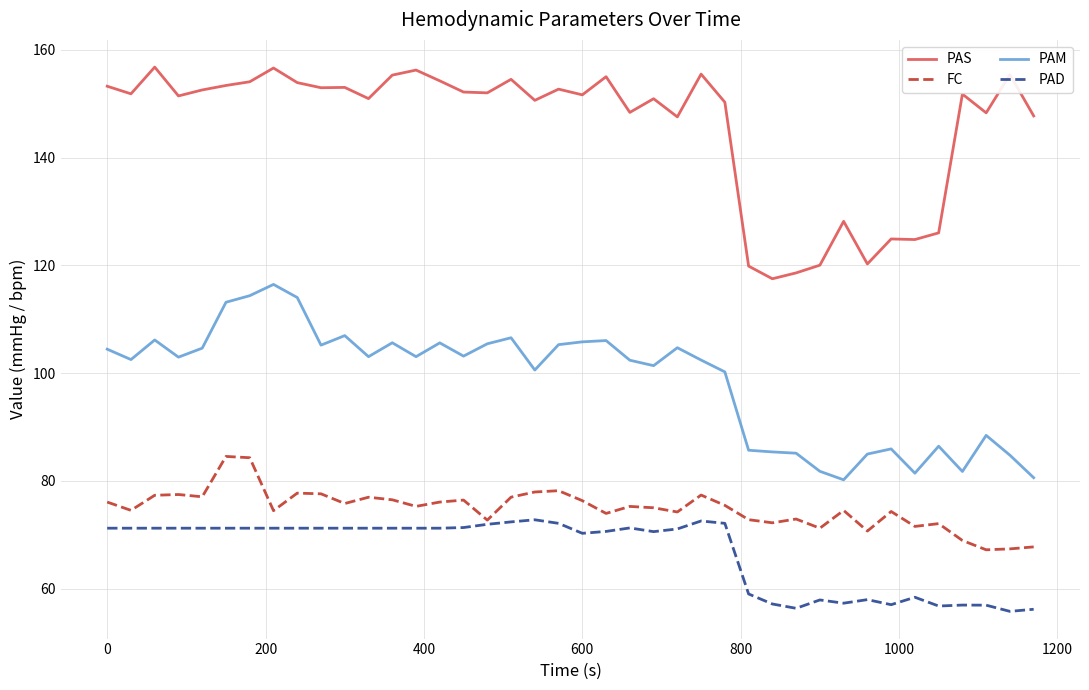

At how many categories does at least one series exceed 103?

40